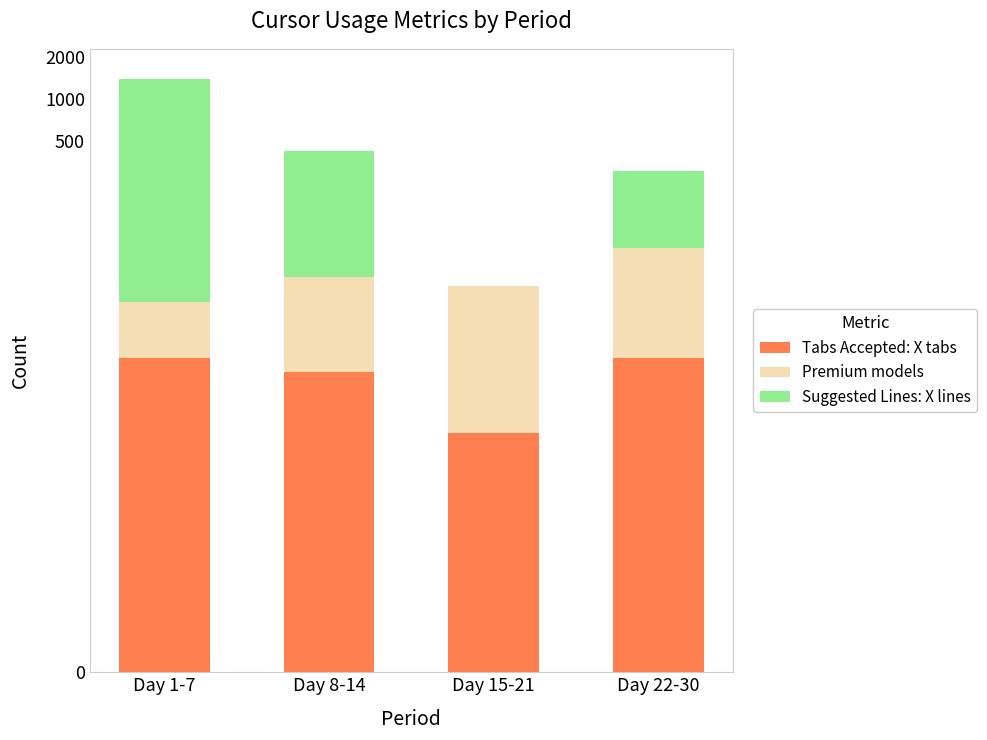

What position from the left is Day 15-21?

3